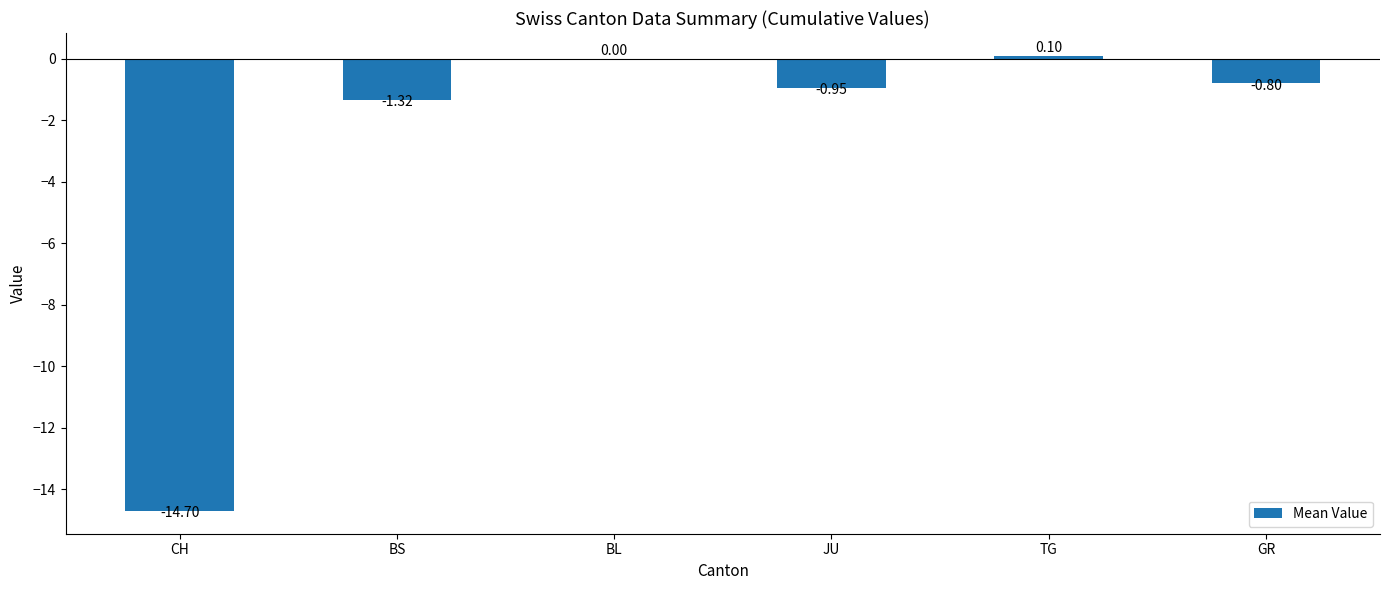

At which category does the chart reach its peak across all series?

TG